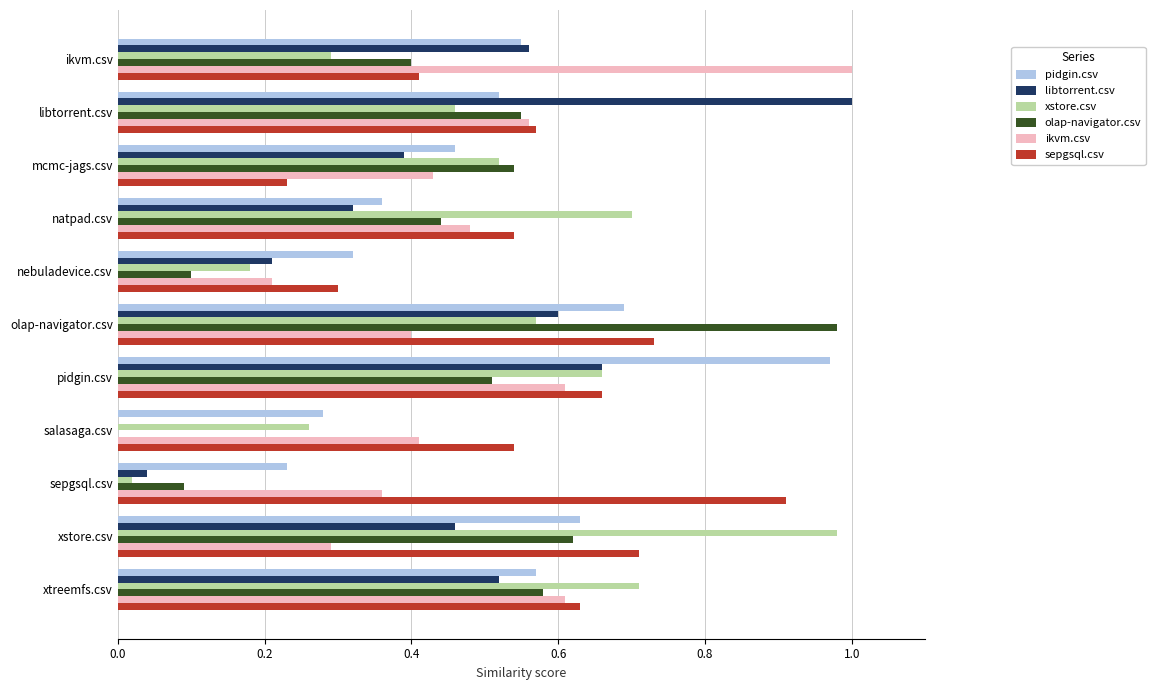

Between mcmc-jags.csv and natpad.csv, which series saw the biggest shift?

sepgsql.csv